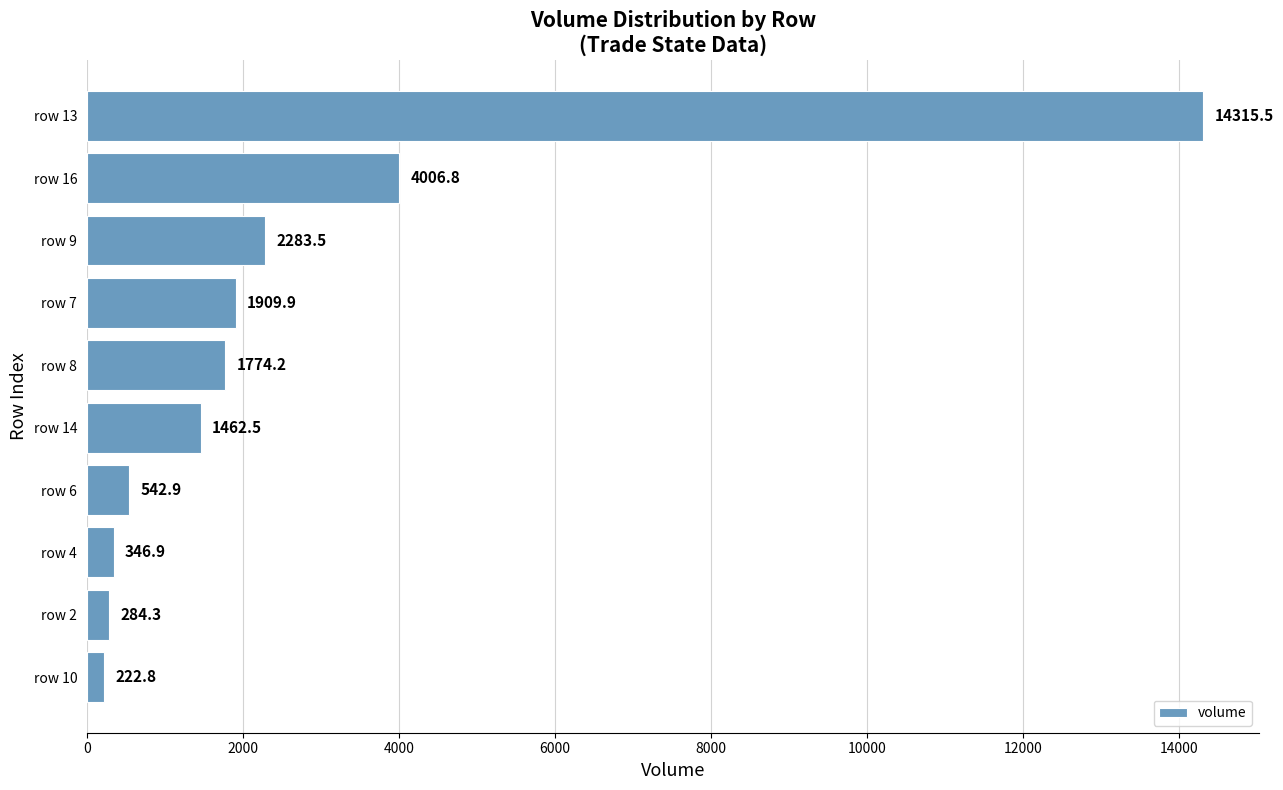

What is the difference between the second highest and second lowest values?

3722.5